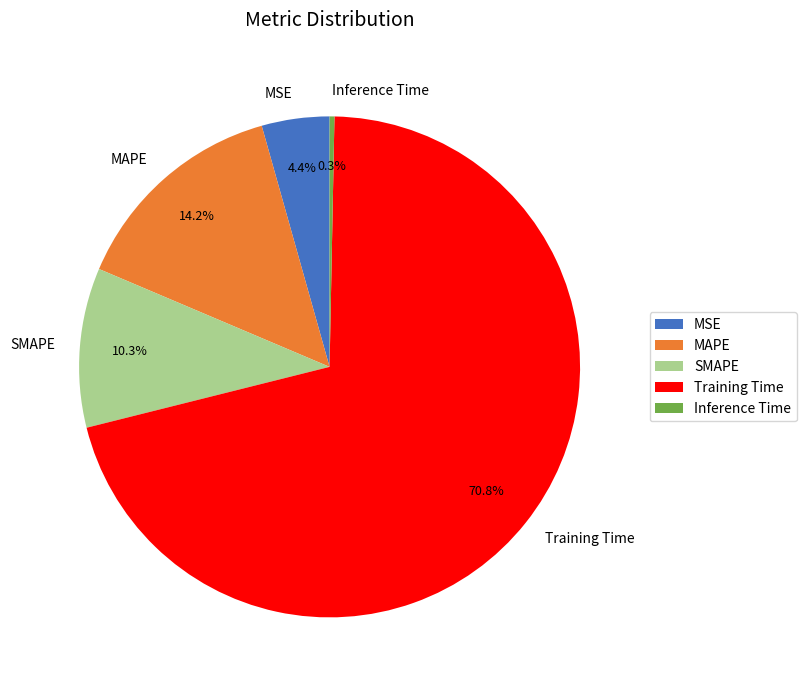

True or false: Training Time accounts for 71% of the total.

True